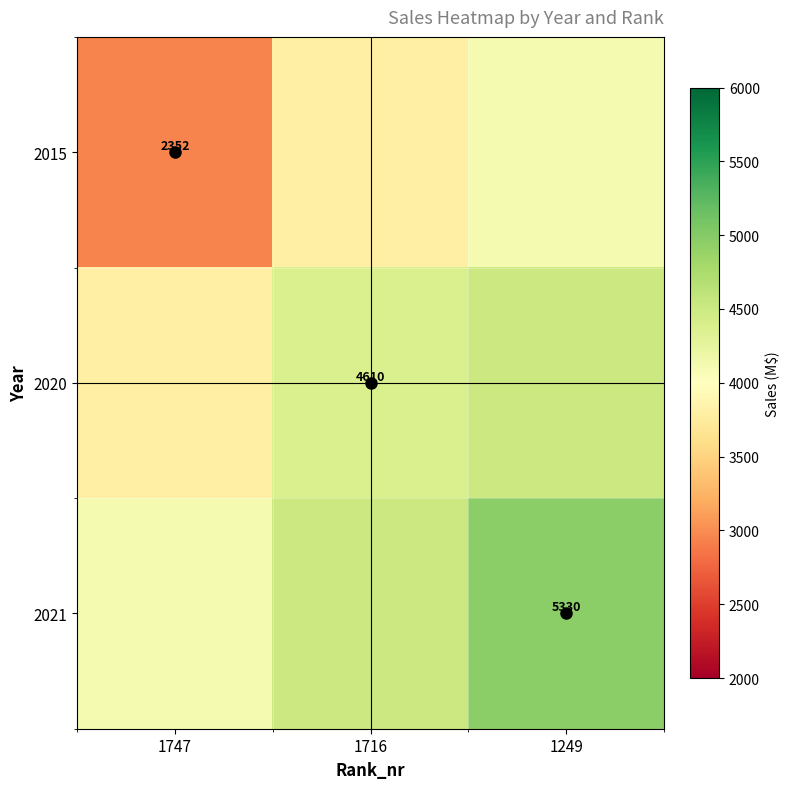

List the series in order of their peak value, highest first.

2021, 2020, 2015